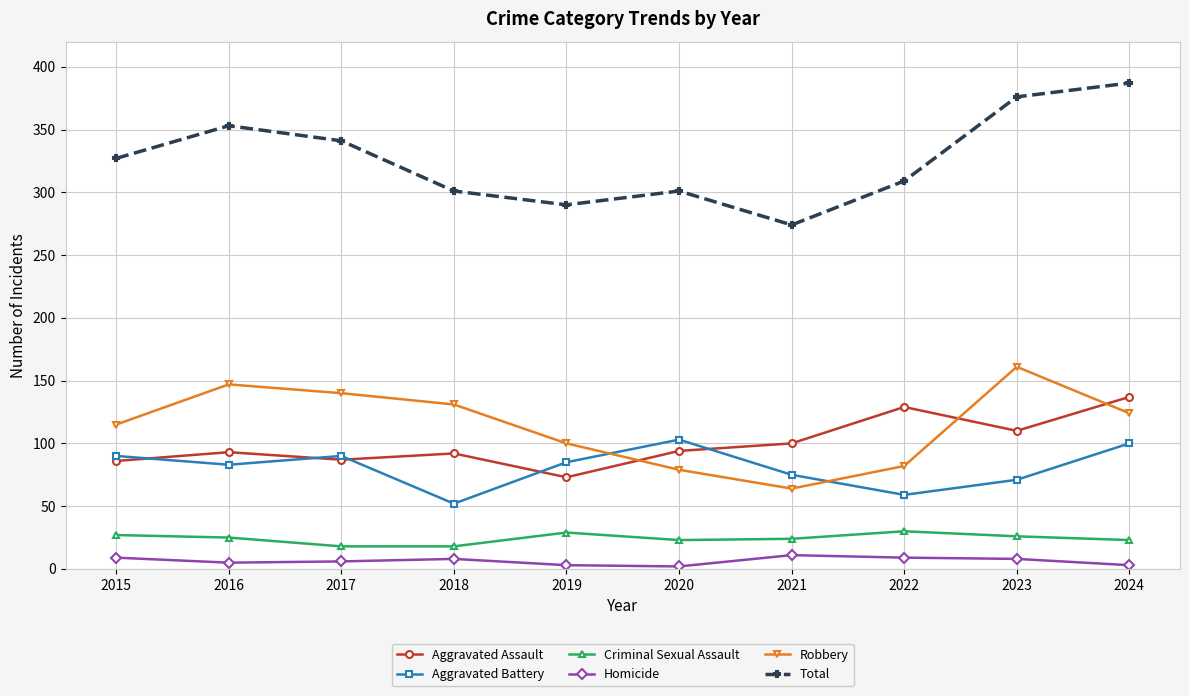

The value of Aggravated Assault at 2022 is 129. True or false?

True